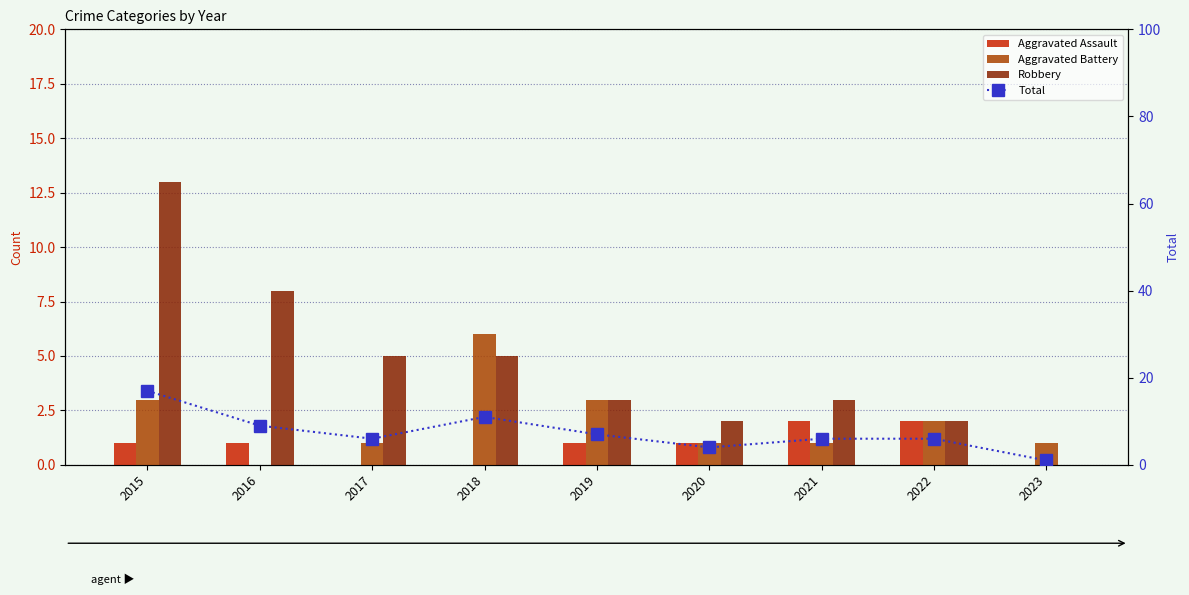

List the series in order of their peak value, highest first.

Total, Robbery, Aggravated Battery, Aggravated Assault